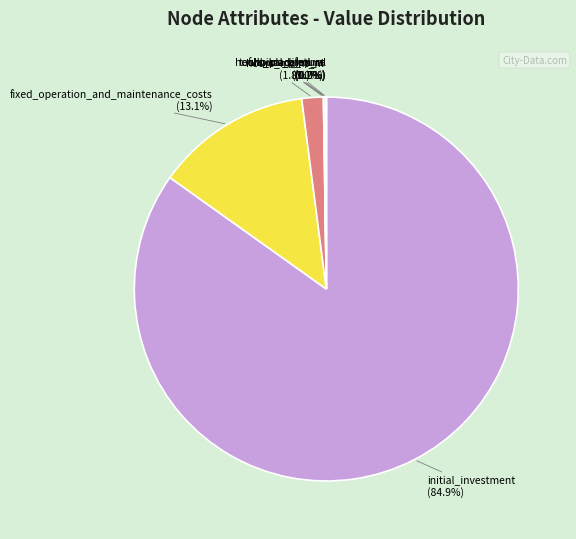

To the nearest percent, what is the average slice percentage?

14%